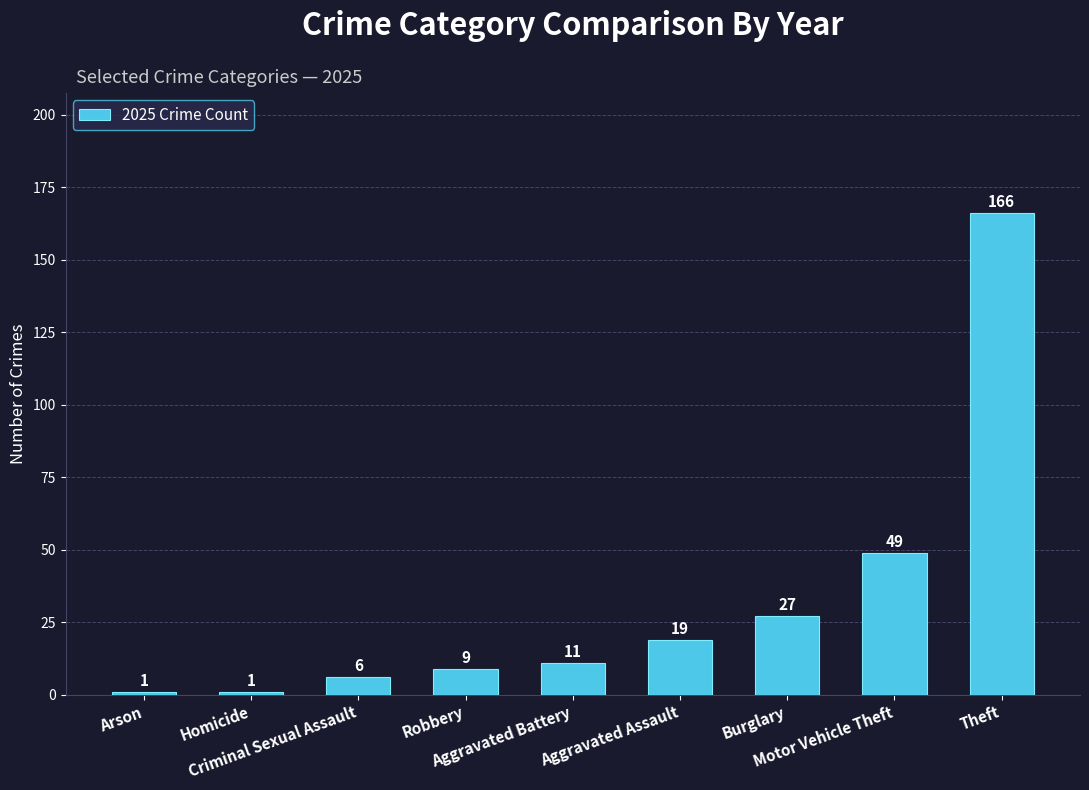

Reading right to left, list all the values displayed in this chart.

Theft=166	Motor Vehicle Theft=49	Burglary=27	Aggravated Assault=19	Aggravated Battery=11	Robbery=9	Criminal Sexual Assault=6	Homicide=1	Arson=1